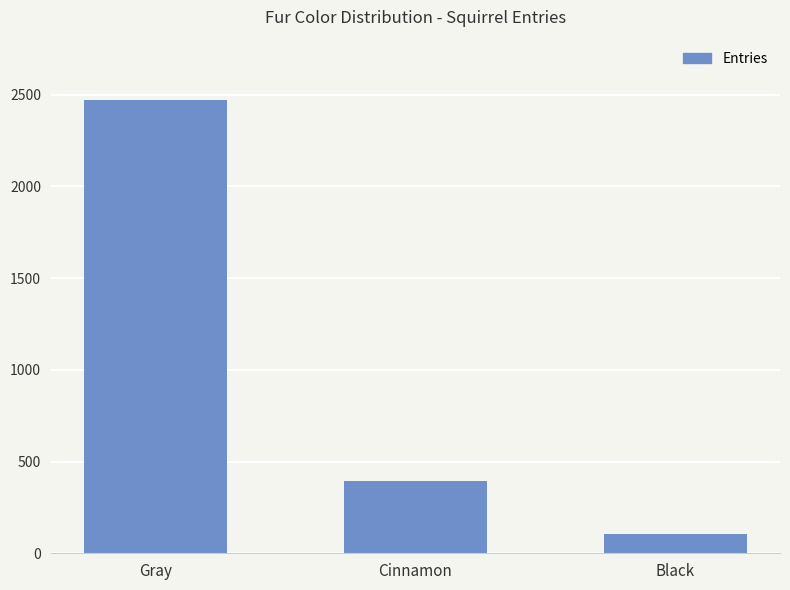

True or false: the data shows 1325 at Gray.

False